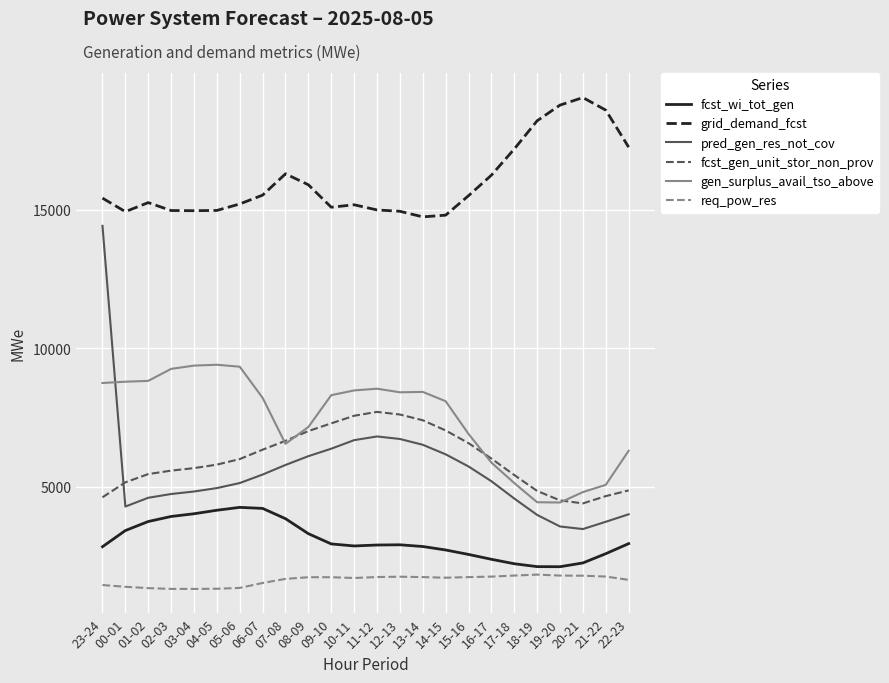

What is the difference between the highest and lowest values at 16-17?

14488